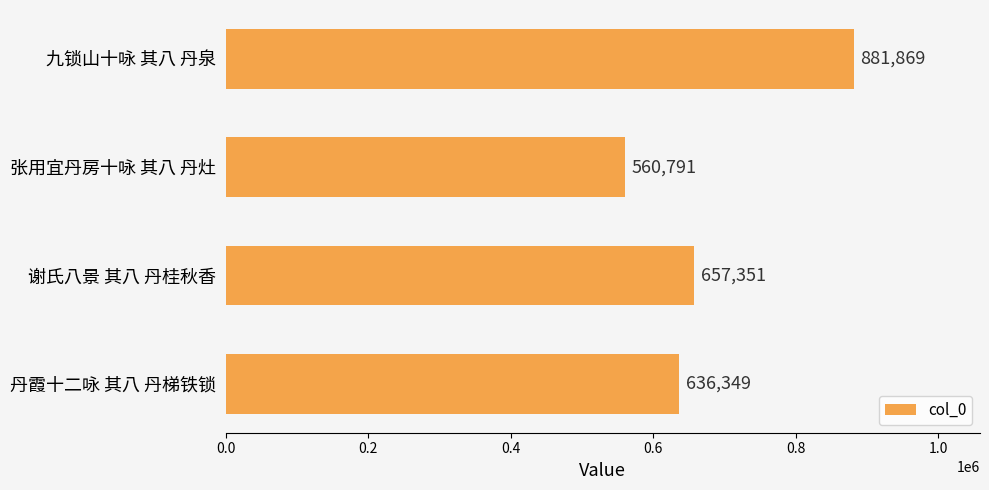

List the labels in order of value, largest first.

九锁山十咏 其八 丹泉, 谢氏八景 其八 丹桂秋香, 丹霞十二咏 其八 丹梯铁锁, 张用宜丹房十咏 其八 丹灶